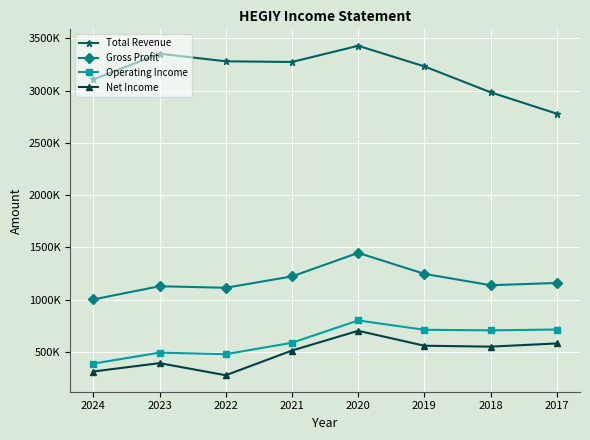

In Operating Income, how many points are lower than both neighbors (excluding endpoints)?

2